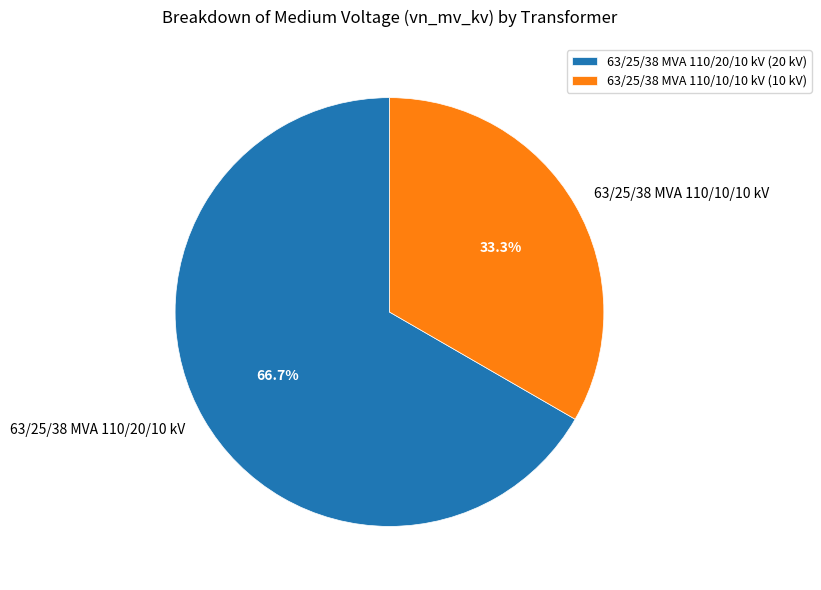

What portion of the pie excludes 63/25/38 MVA 110/20/10 kV?

33.3%